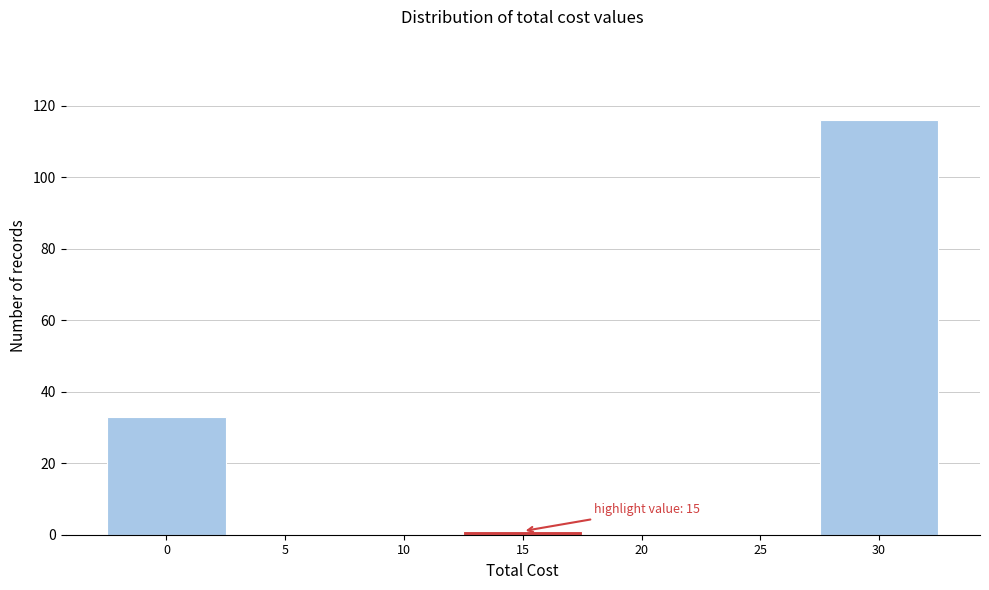

Reading right to left, extract all data points from this chart.

30=116	25=0	20=0	15=1	10=0	5=0	0=33